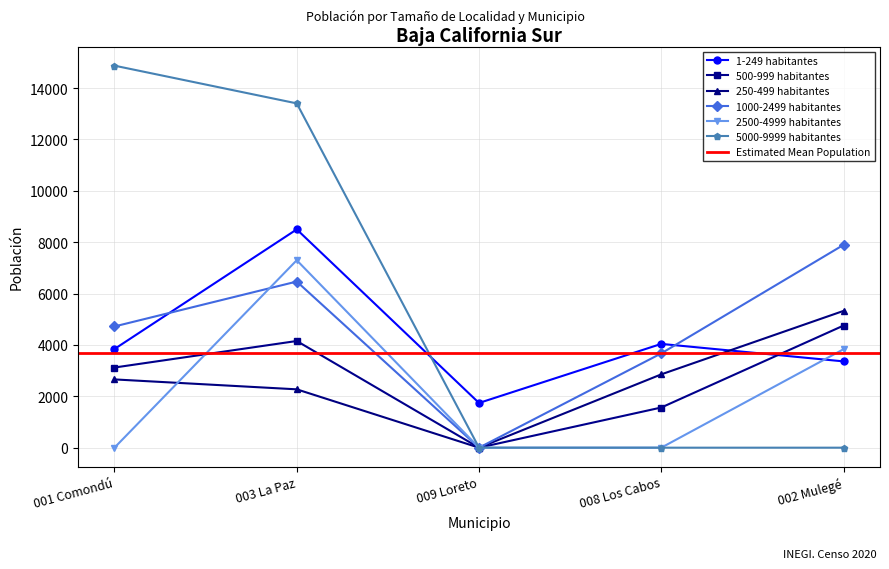

How many lines are shown in the chart?

6